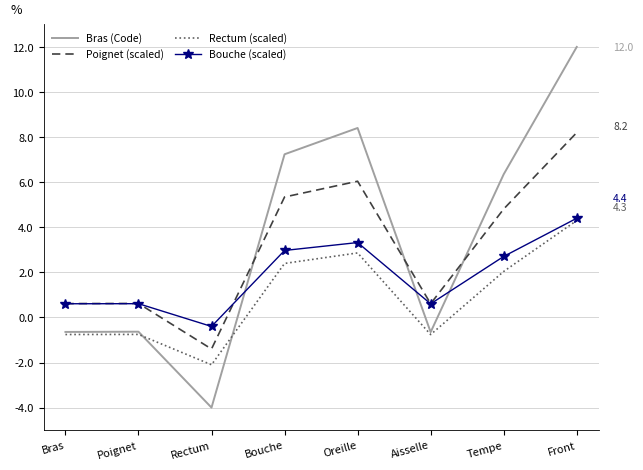

How many times do Poignet (scaled) and Bras (Code) cross each other?

3